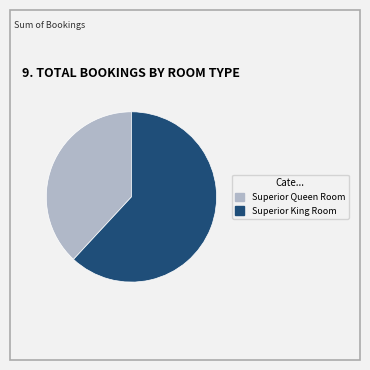

Which category has the smallest portion of the pie?

Superior Queen Room